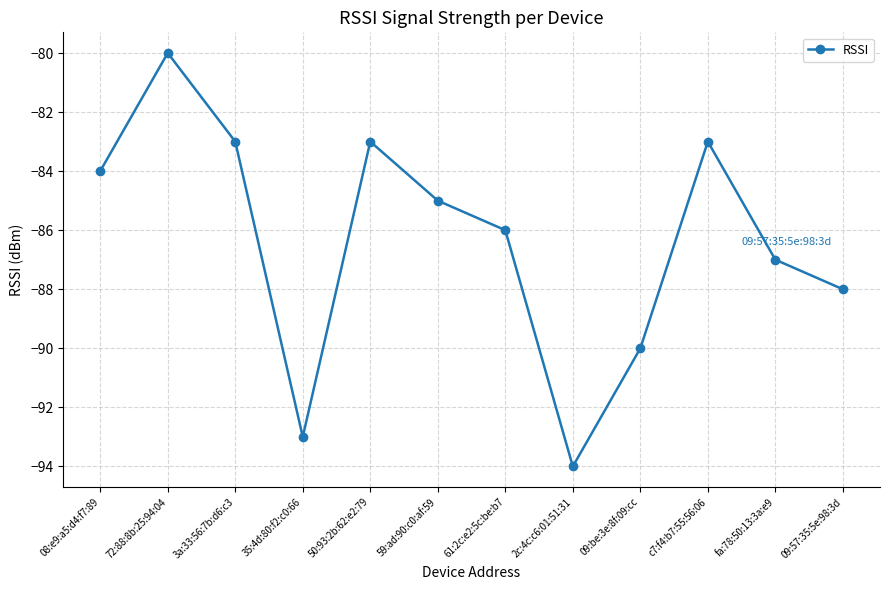

What is the value of the 8th point from the left?

-94